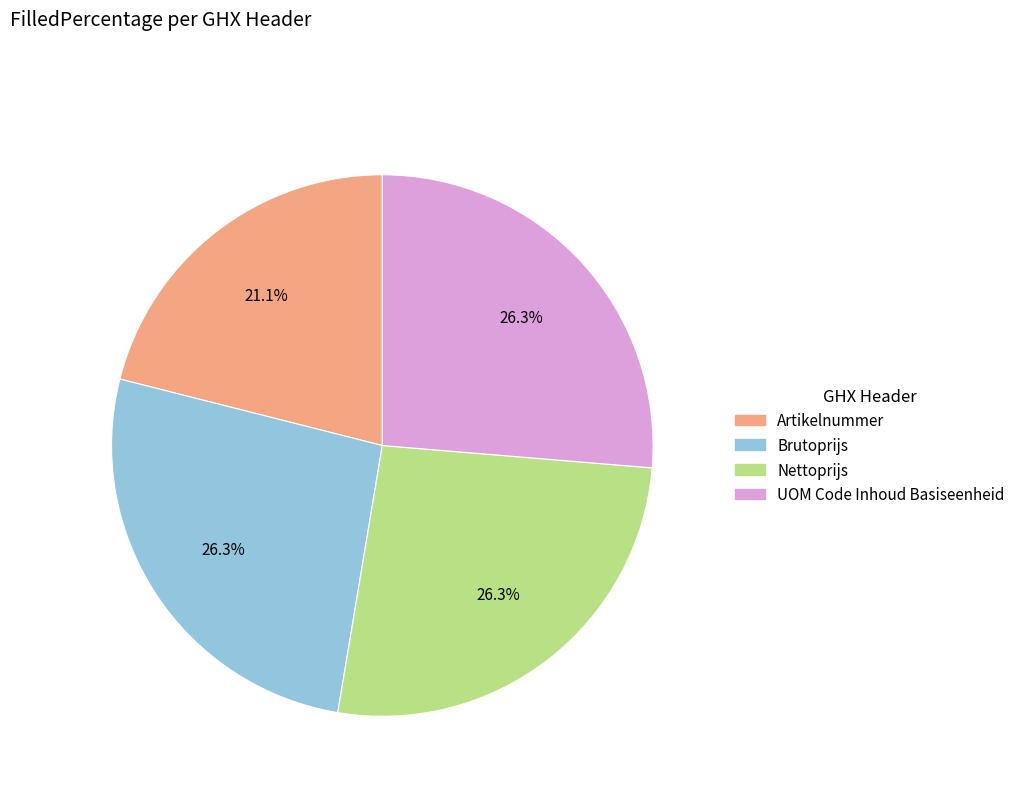

To the nearest percent, what percentage of the pie is UOM Code Inhoud Basiseenheid?

26%